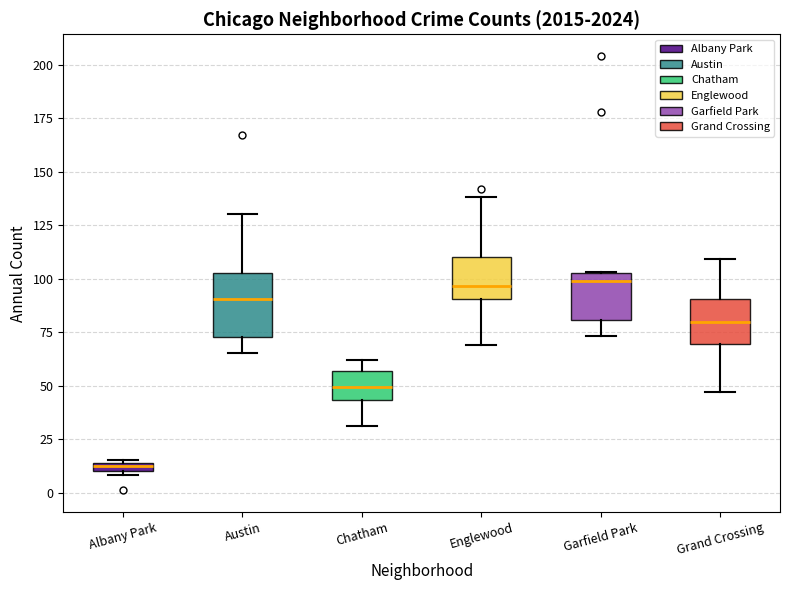

Which box has the lowest median line?

Albany Park